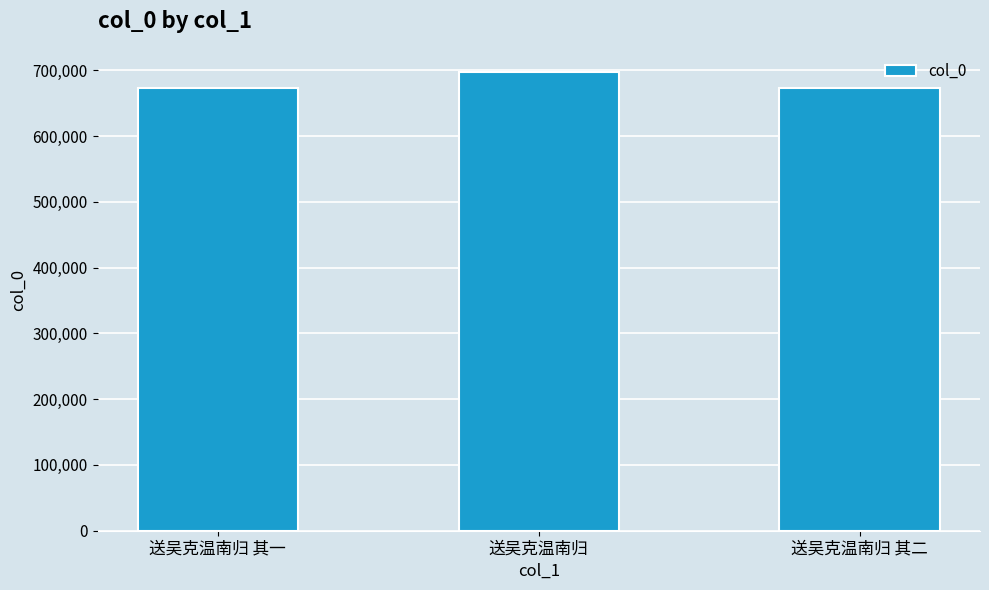

Which has a higher value, 送吴克温南归 or 送吴克温南归 其一?

送吴克温南归